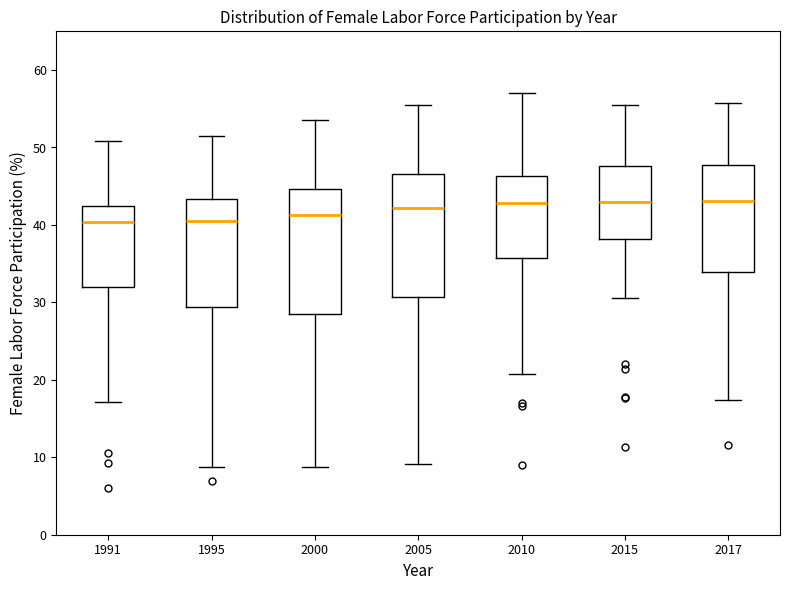

Where is the lower edge of the box at x = 2015 on the y-axis? The values are not printed on the chart, so give them approximately, as read against the axis.

38